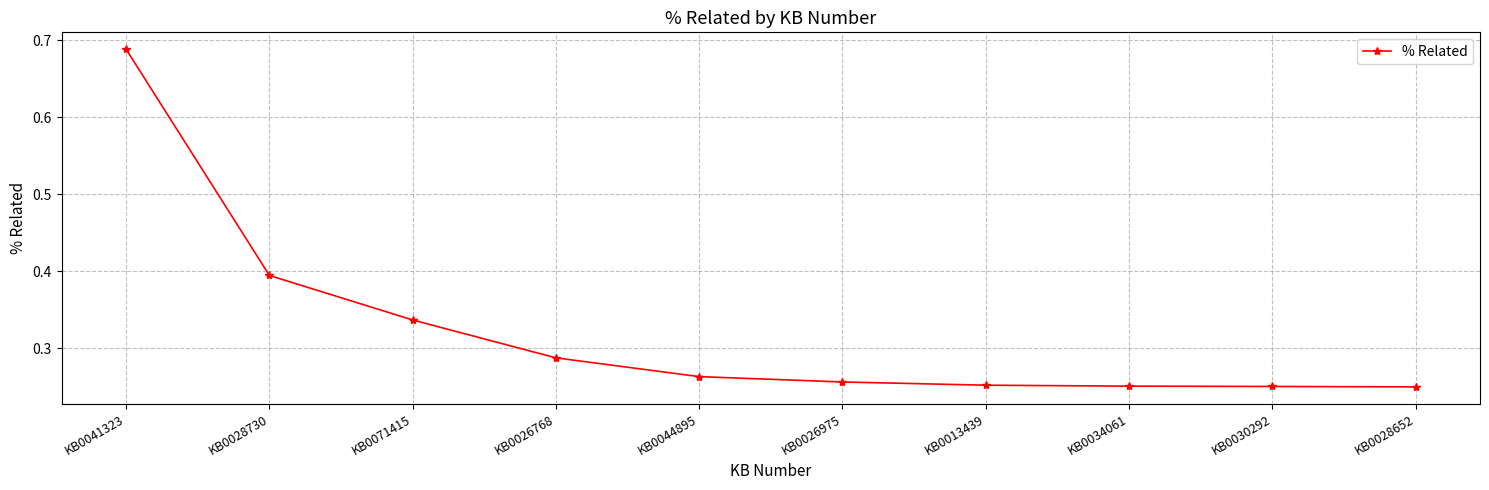

What position from the left is KB0041323?

1